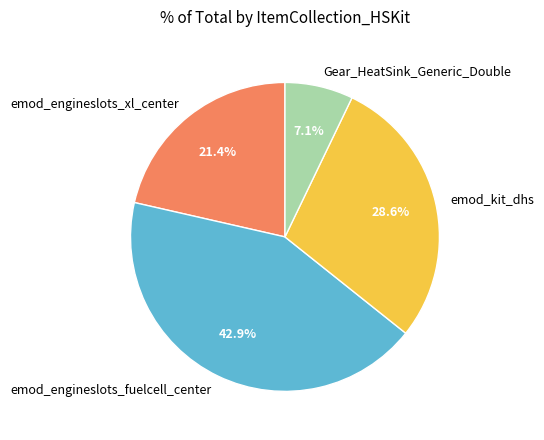

What is the ratio of the value at emod_engineslots_fuelcell_center to the value at emod_kit_dhs?

1.5